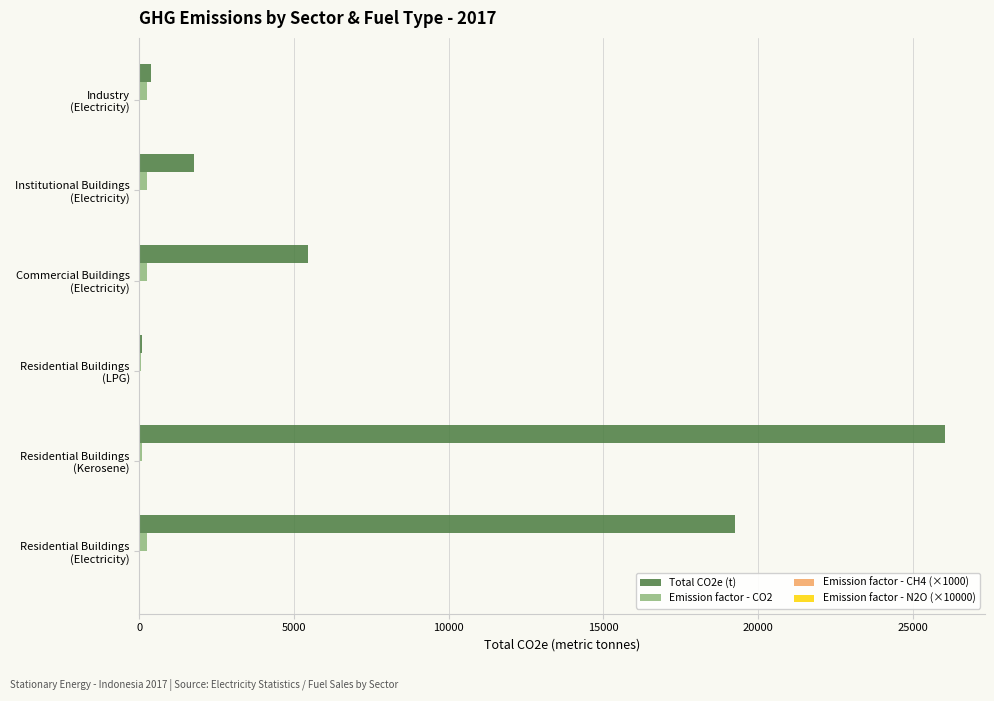

Which series has the largest total across all categories?

Total CO2e (t)